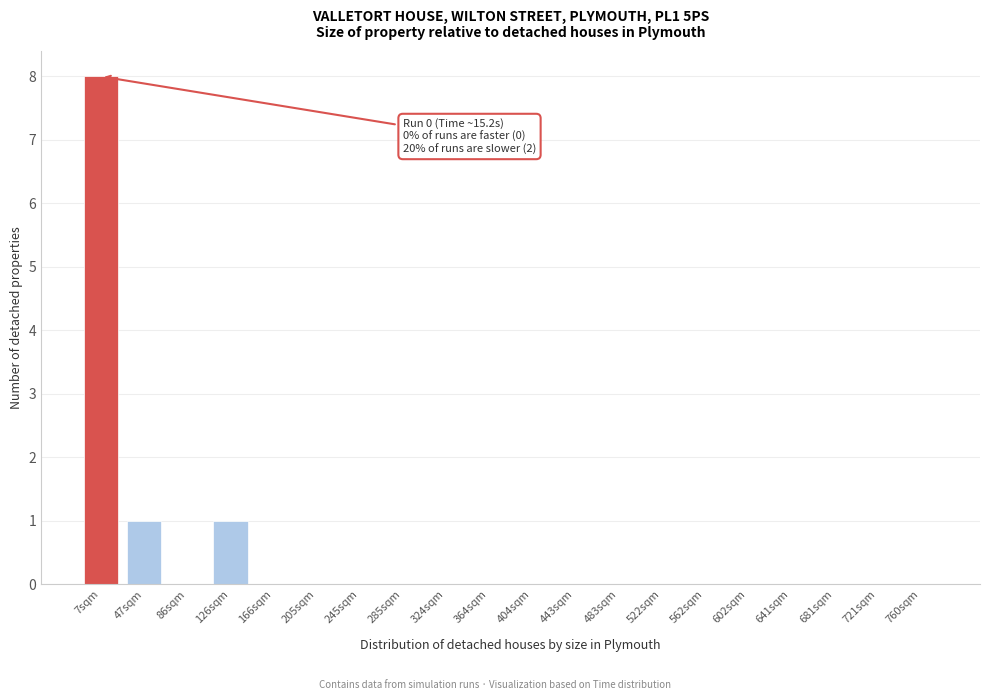

Reading left to right, what are all the values shown in this chart?

7sqm=8	47sqm=1	86sqm=0	126sqm=1	166sqm=0	205sqm=0	245sqm=0	285sqm=0	324sqm=0	364sqm=0	404sqm=0	443sqm=0	483sqm=0	522sqm=0	562sqm=0	602sqm=0	641sqm=0	681sqm=0	721sqm=0	760sqm=0